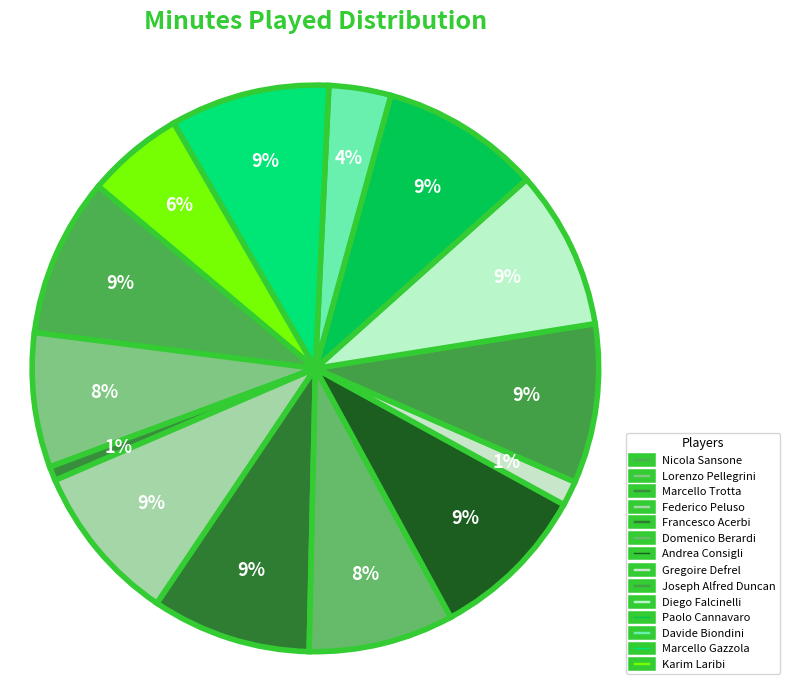

How many slices are in this pie chart?

14